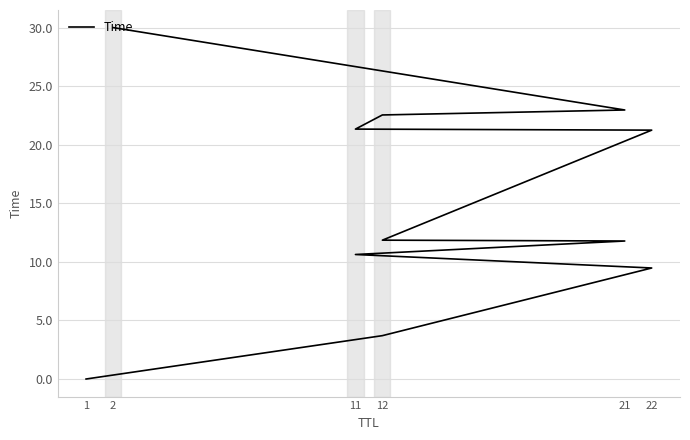

Does the chart display data point markers on the line(s)?

No